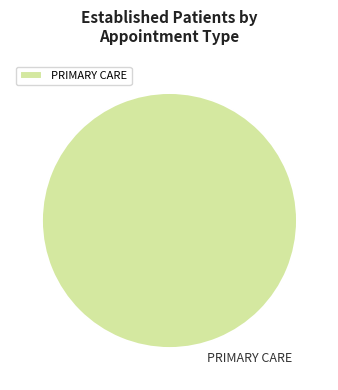

Is it true that PRIMARY CARE is 100% of the pie?

True